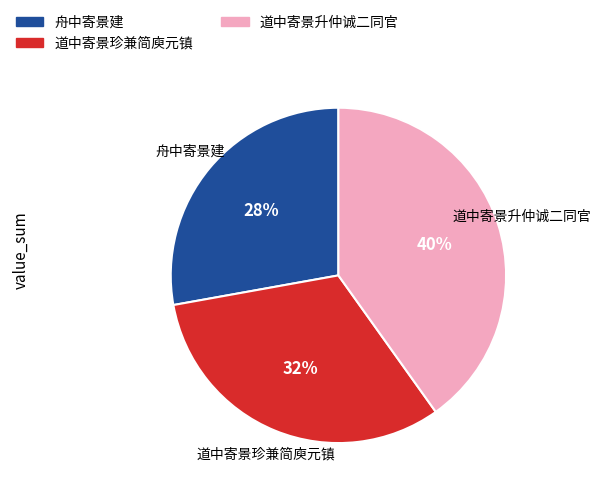

Count the number of slices in the pie.

3